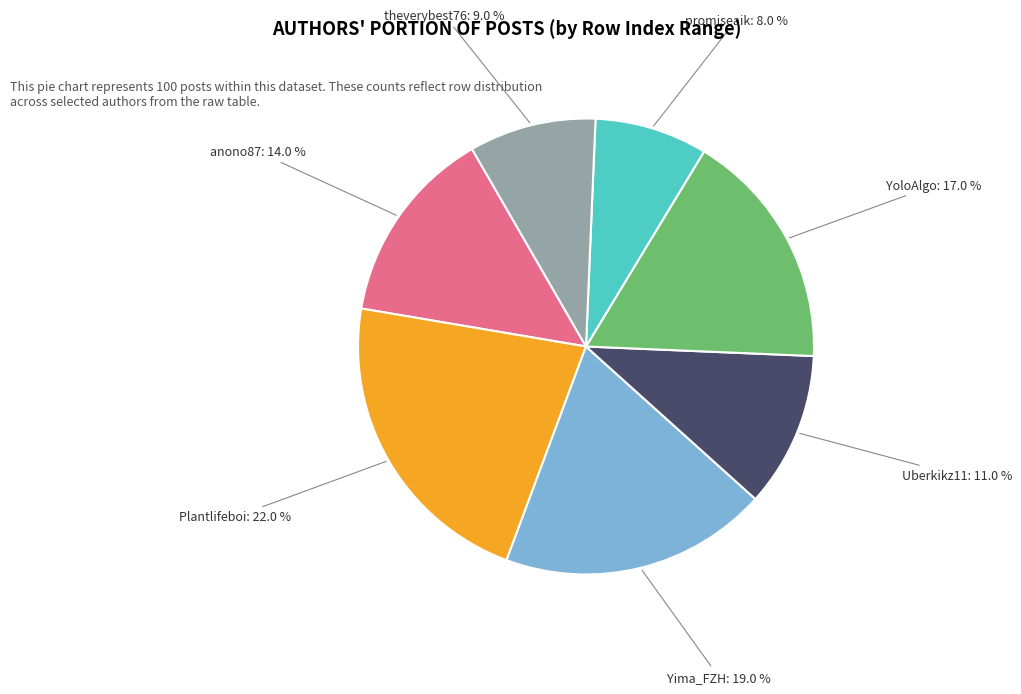

How many slices are in this pie chart?

7